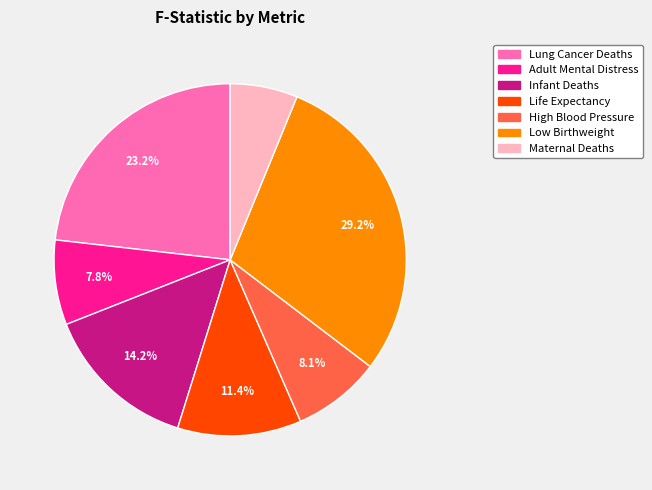

Which has a higher value, Maternal Deaths or Life Expectancy?

Life Expectancy